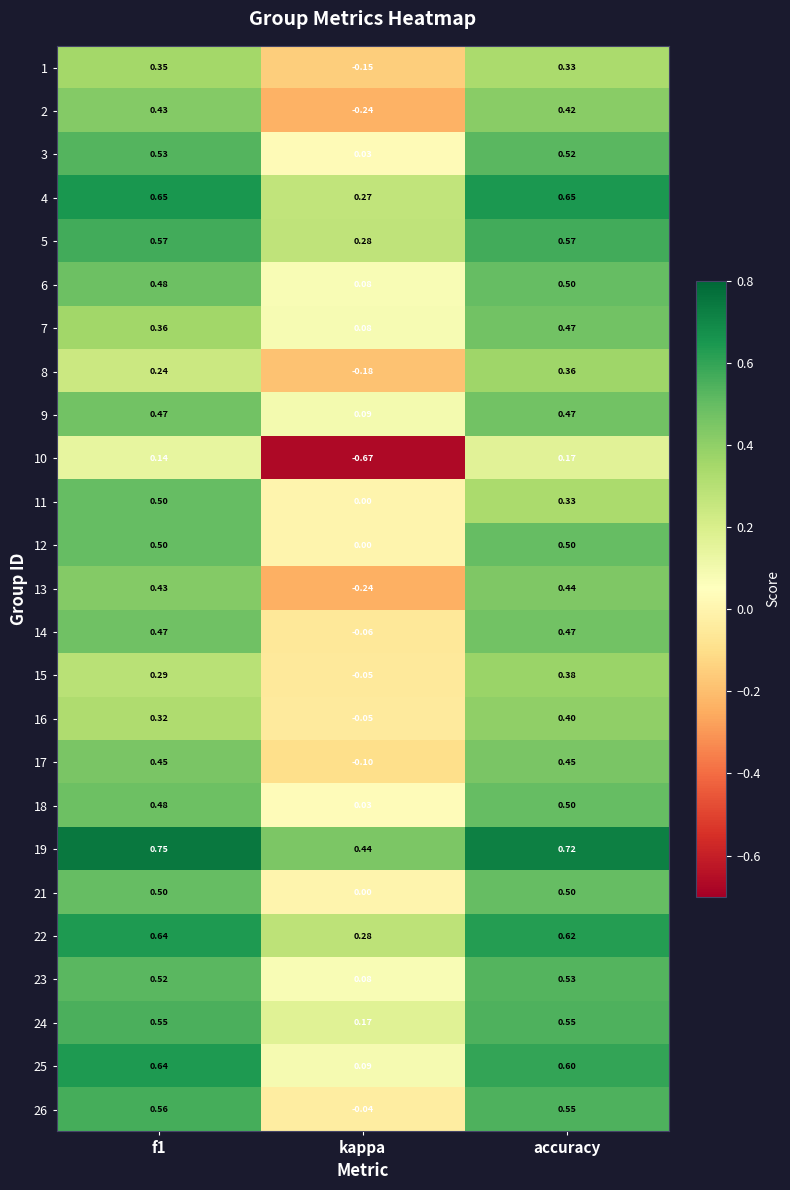

At which category does the chart reach its minimum across all series?

kappa